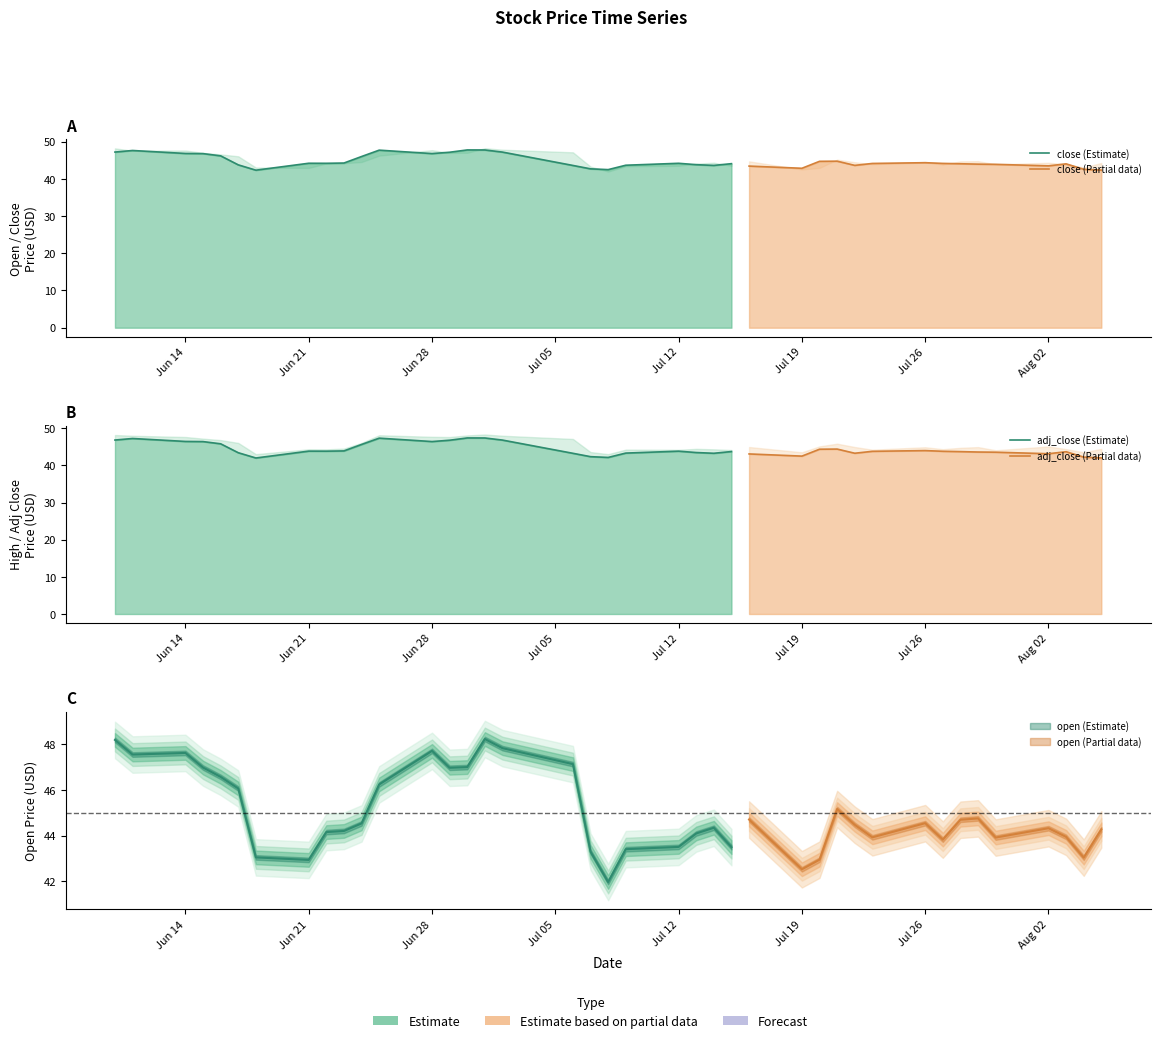

Where is the first local minimum for adjusted_close?

6